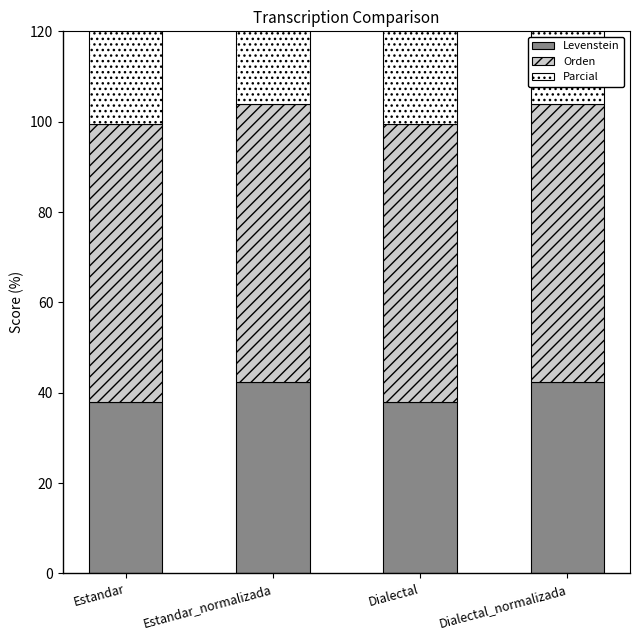

Reading left to right, list all the values displayed in this chart.

Levenstein: Estandar=37.9	Estandar_normalizada=42.3	Dialectal=37.9	Dialectal_normalizada=42.3
Orden: Estandar=61.5	Estandar_normalizada=61.5	Dialectal=61.5	Dialectal_normalizada=61.5
Parcial: Estandar=71.0	Estandar_normalizada=88.9	Dialectal=71.0	Dialectal_normalizada=88.9